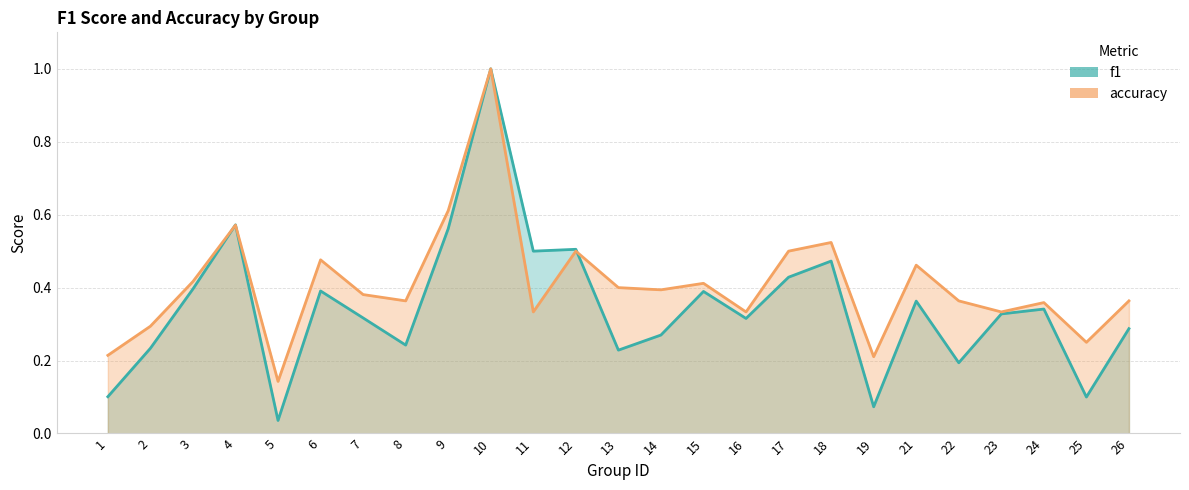

Where is f1 nearest to the value 0?

5